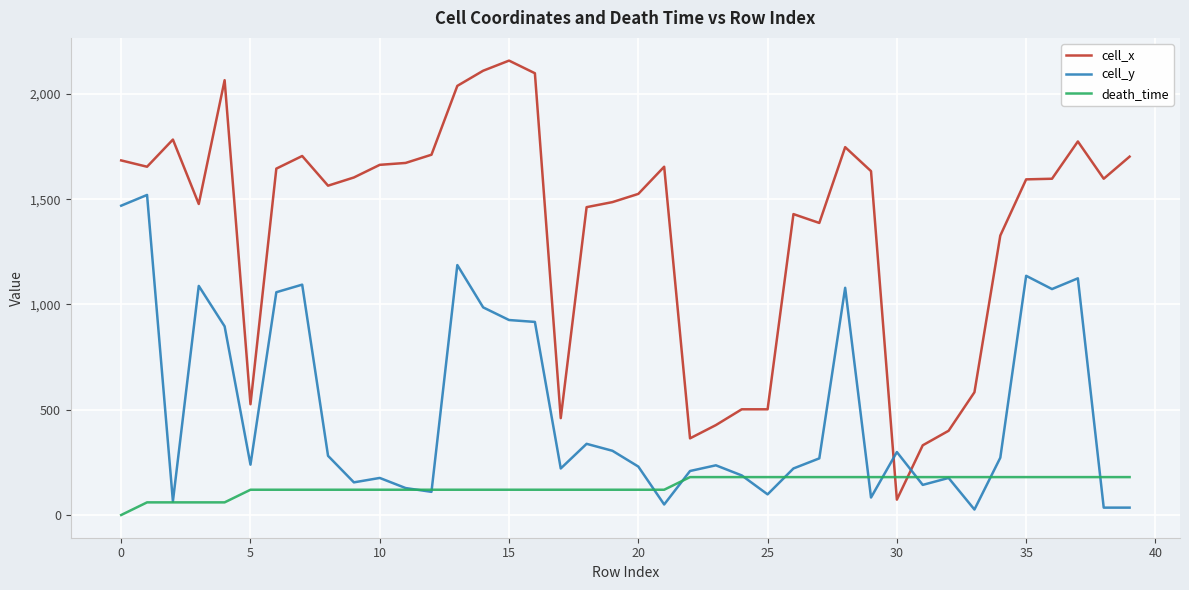

True or false: cell_x and death_time cross at least once.

True